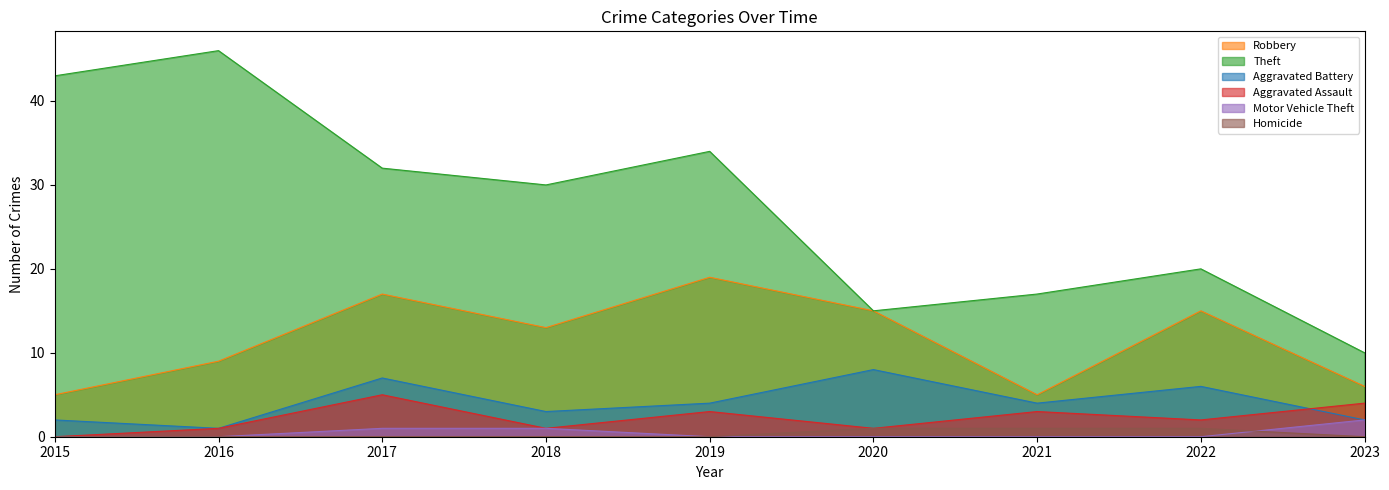

How many values in Aggravated Assault are above zero?

8